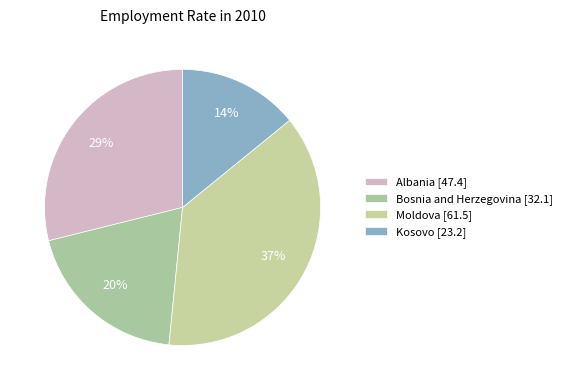

How much of the chart is everything except Moldova?

62.6%